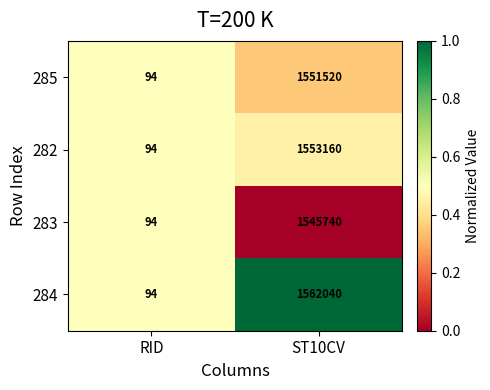

Is it true that 285 equals 167 at RID?

False